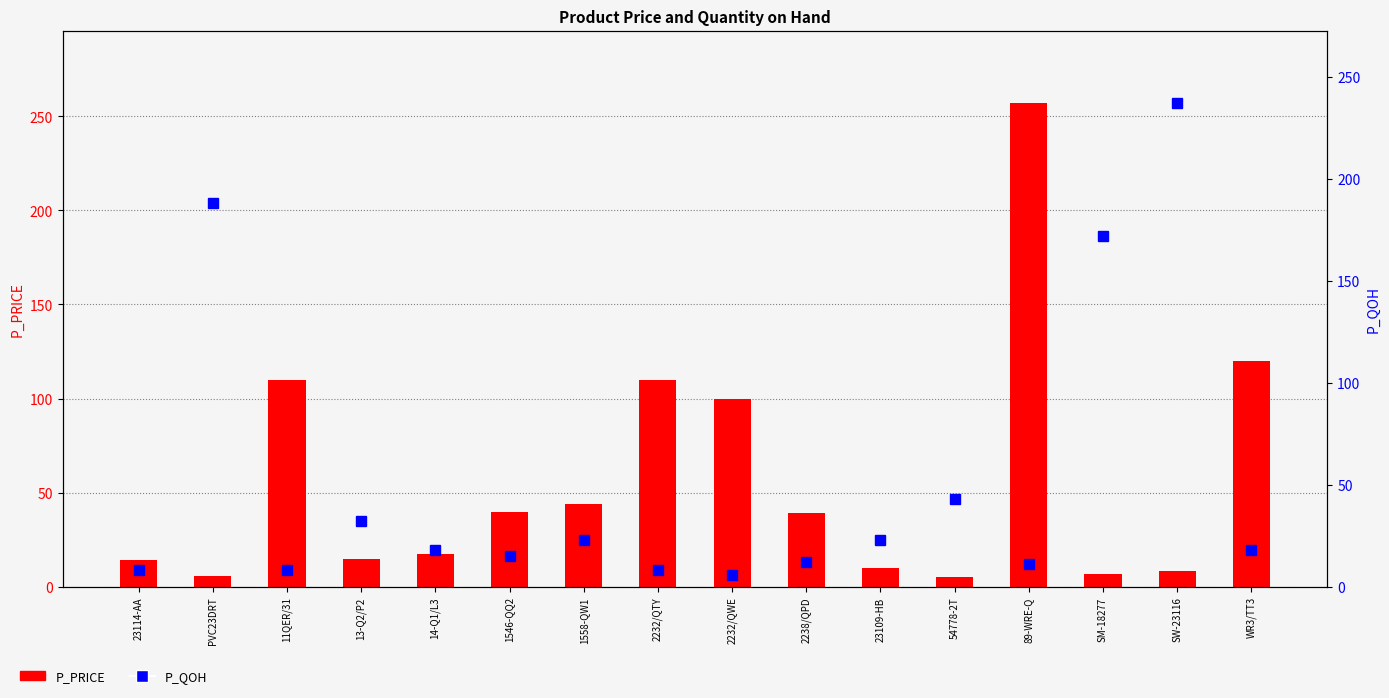

The value of P_PRICE at 1546-QQ2 is 23.7. True or false?

False